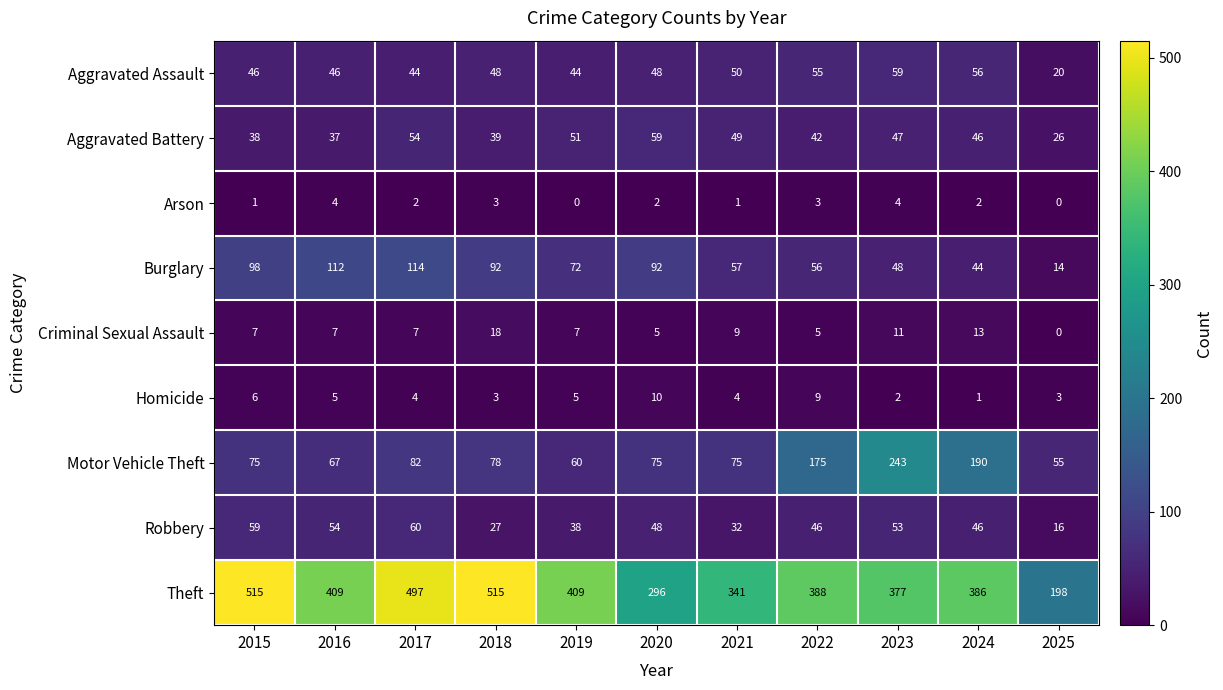

Read the Aggravated Assault value at 2017, to the nearest 10.

40